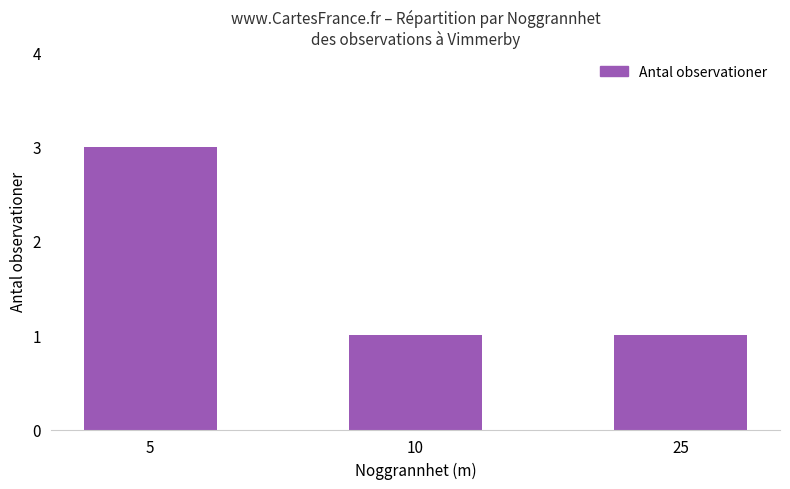

Reading left to right, transcribe all the data shown in this chart.

5=3	10=1	25=1